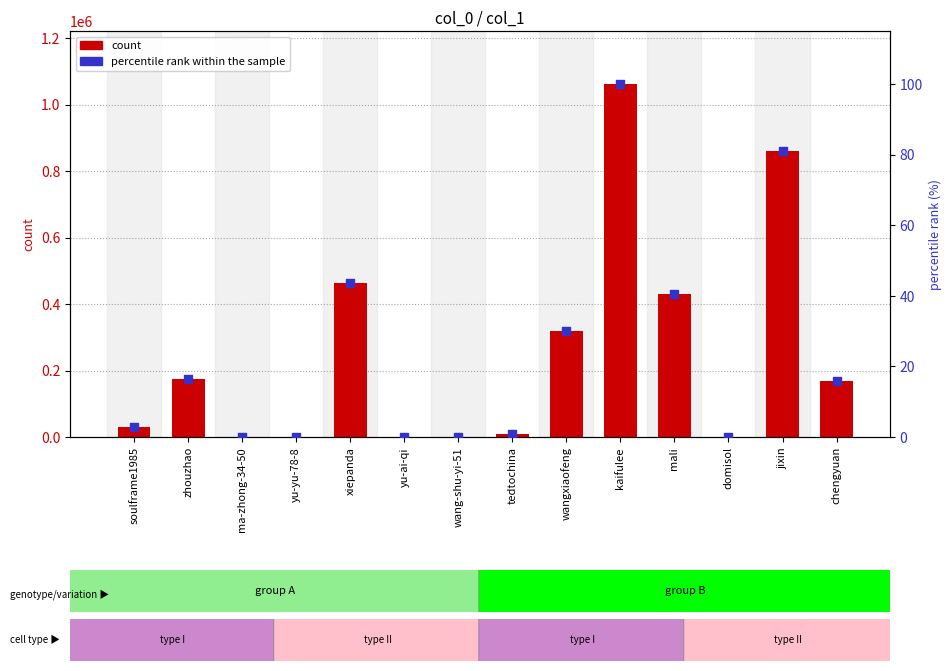

Which series reaches the maximum Y coordinate?

count